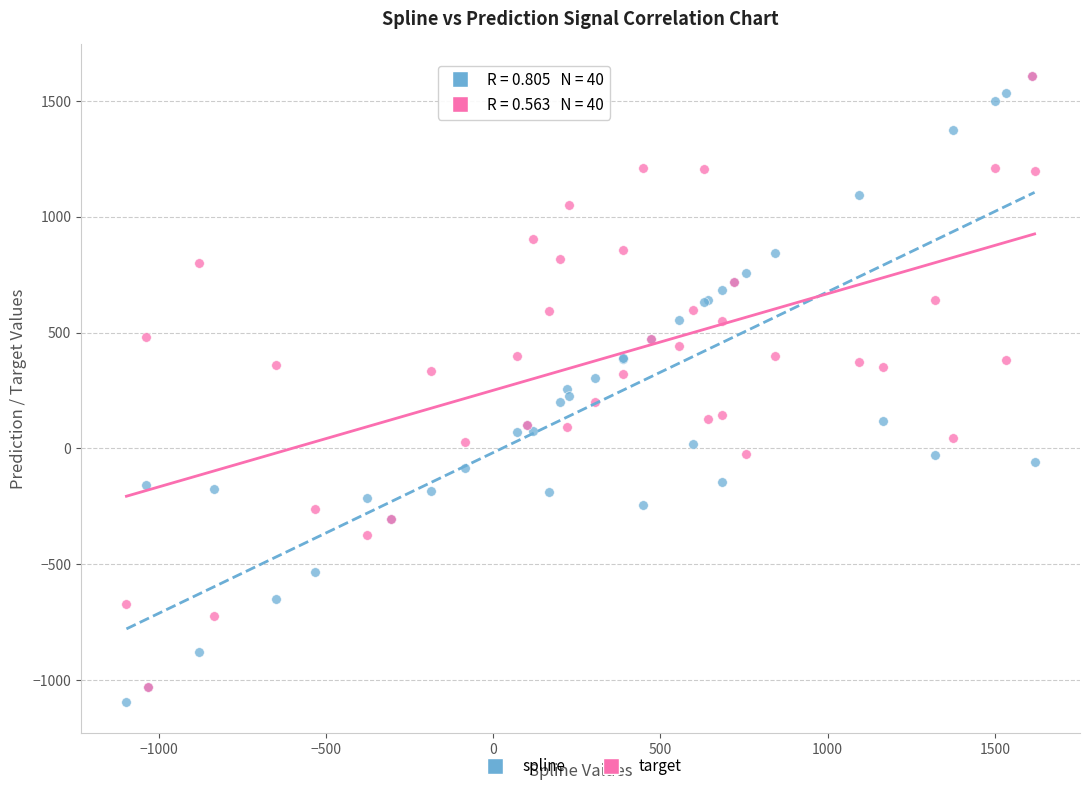

What are all the series names shown in the legend?

spline, target